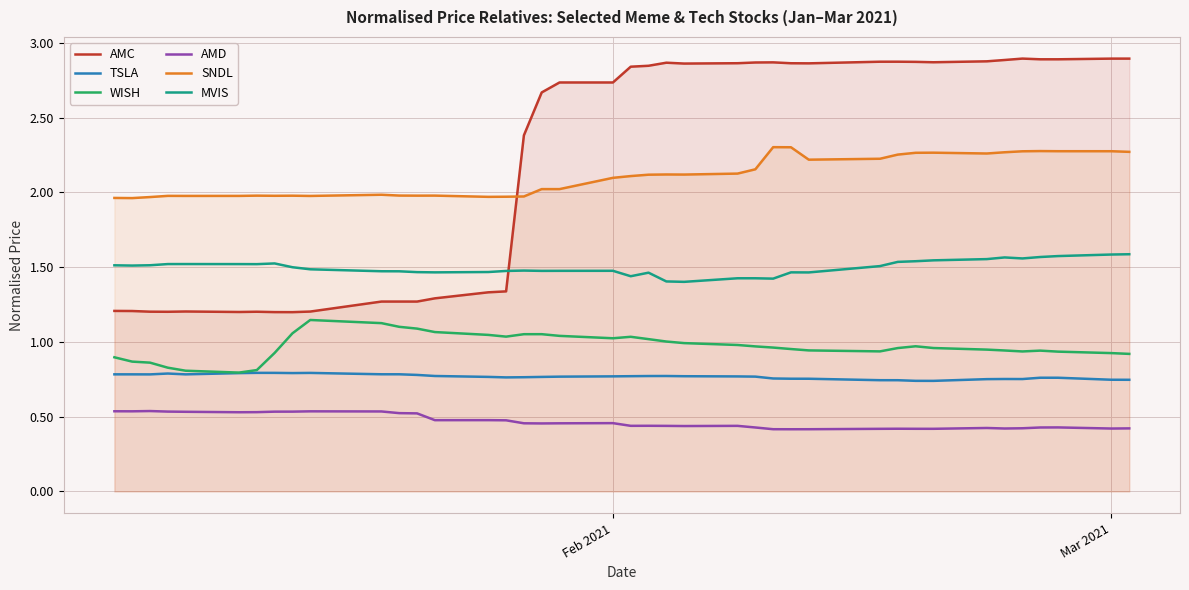

True or false: MVIS and SNDL intersect in this chart.

False